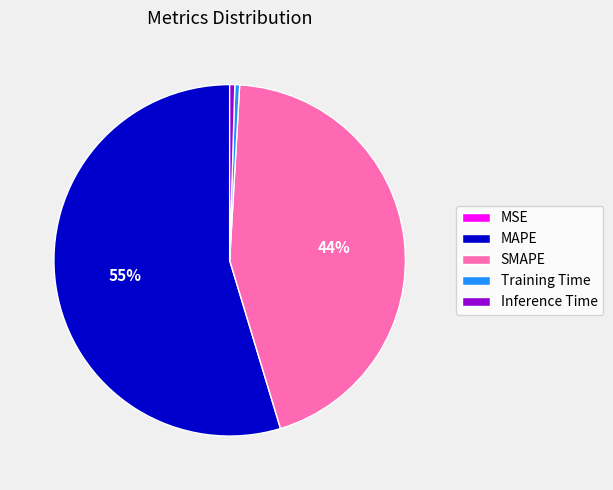

Combined, do Training Time and SMAPE account for over 50%?

No